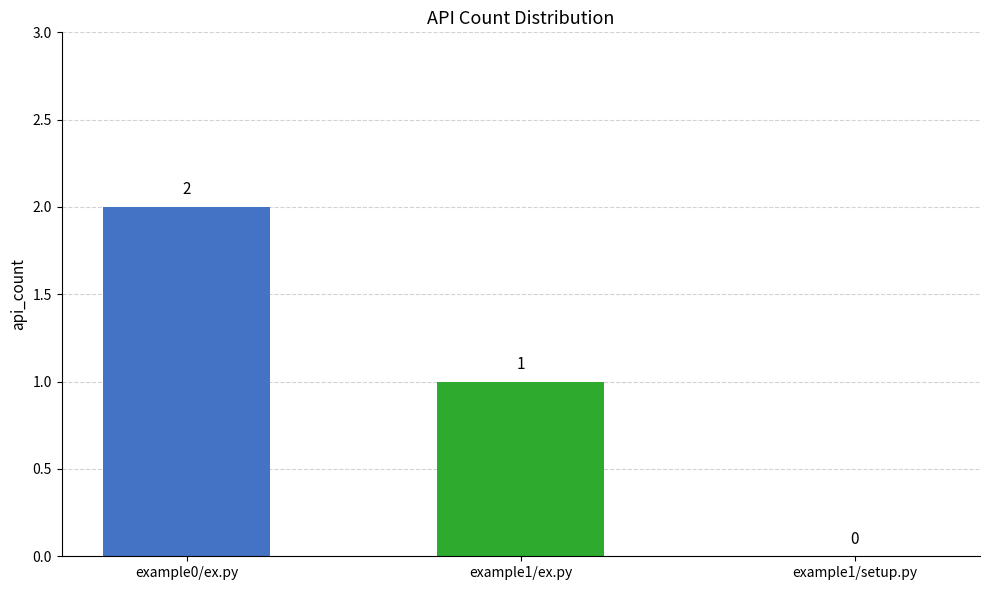

The chart shows a value of 0 at example1/setup.py. True or false?

True